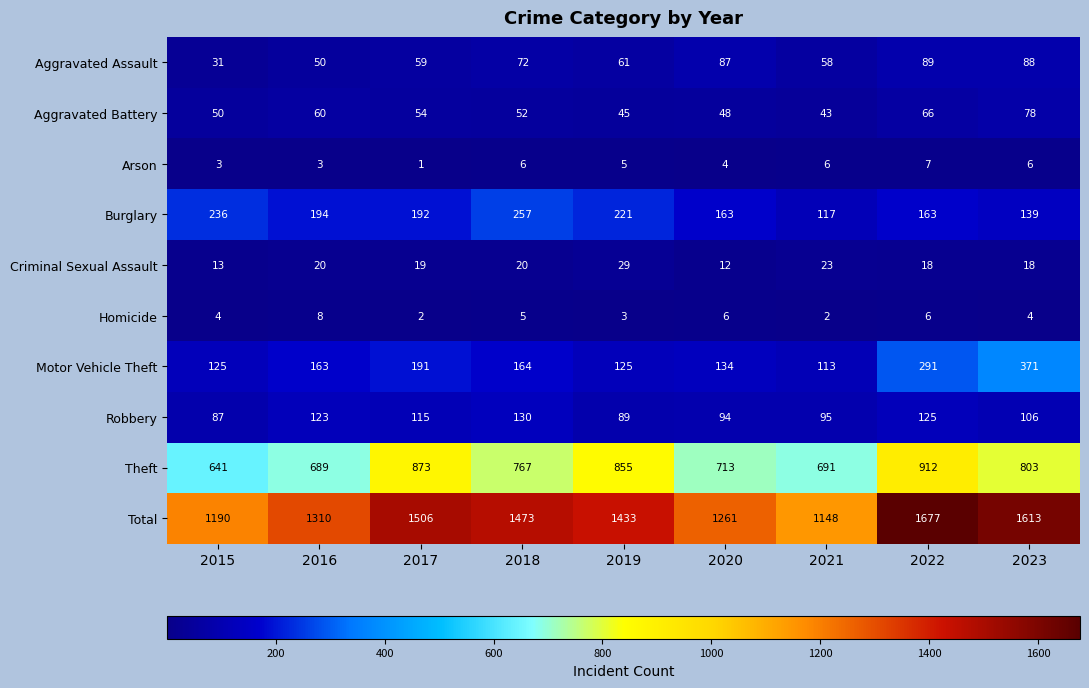

The value of Theft at 2015 is 641. True or false?

True